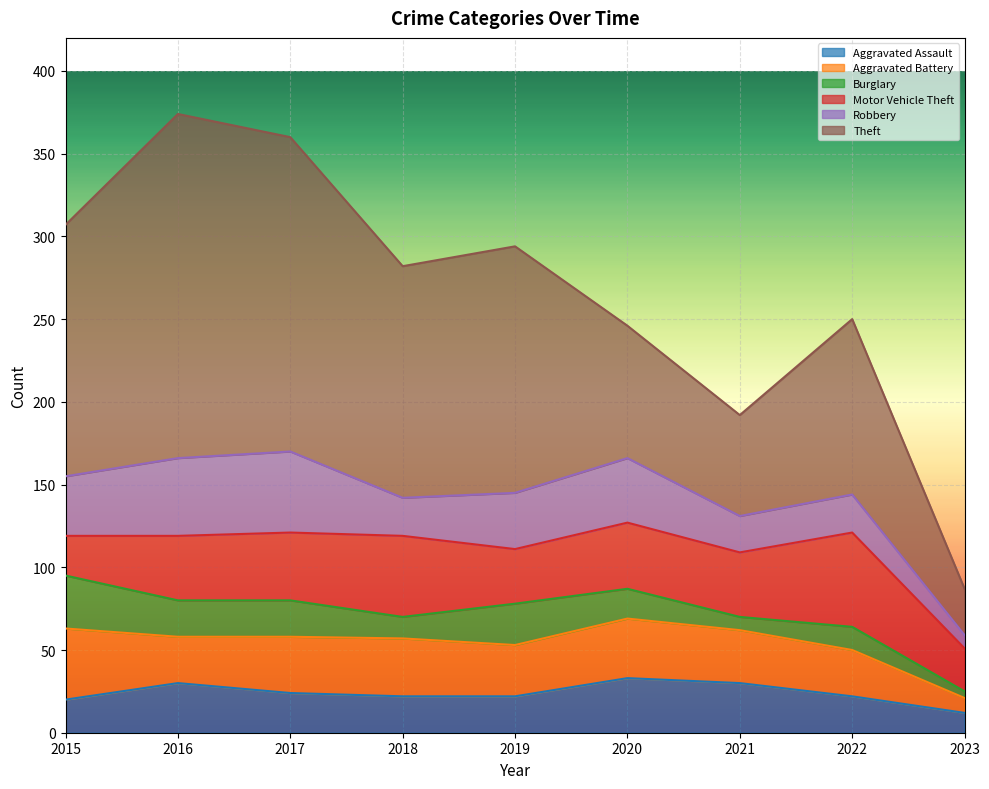

Which has a higher value, 2023 or 2017?

2017